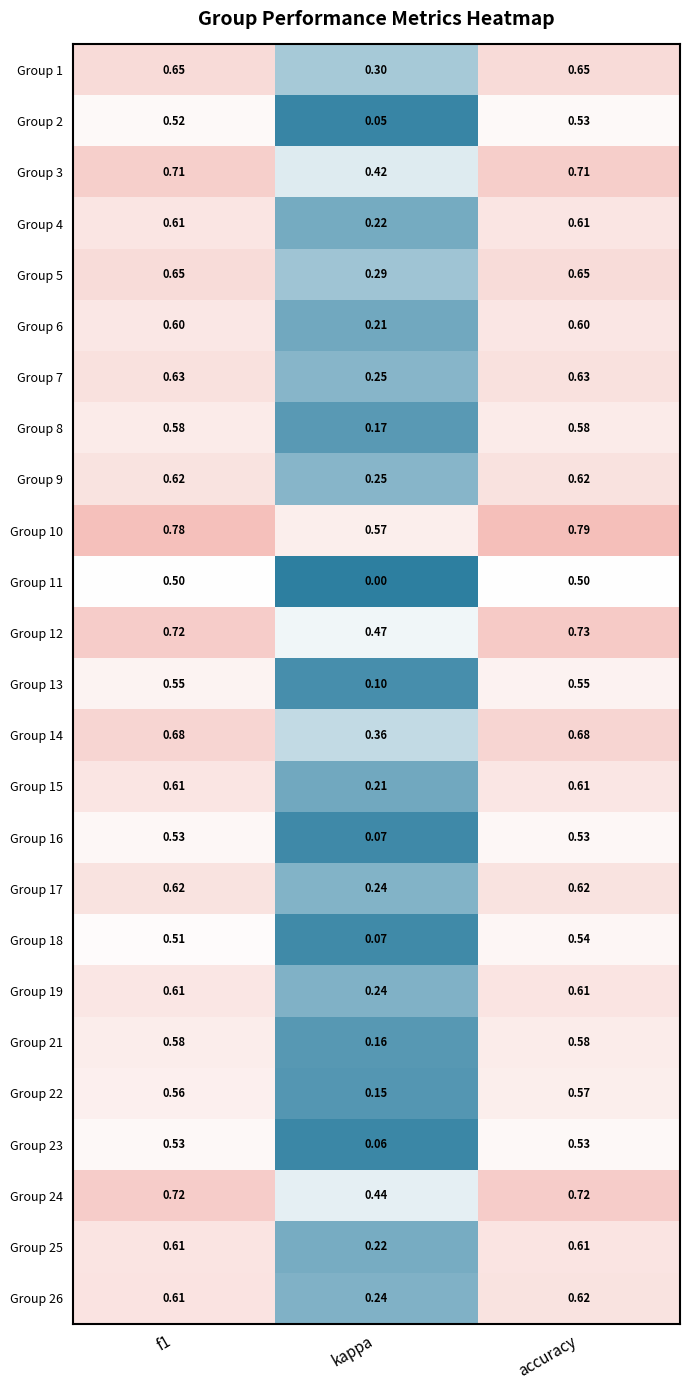

Is the value of Group 11 at kappa greater than the value of Group 7 at kappa?

No